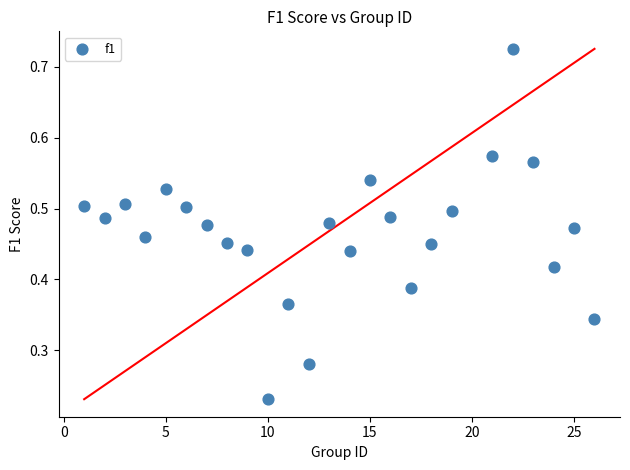

What is the range of X values (max minus min)?

25.0